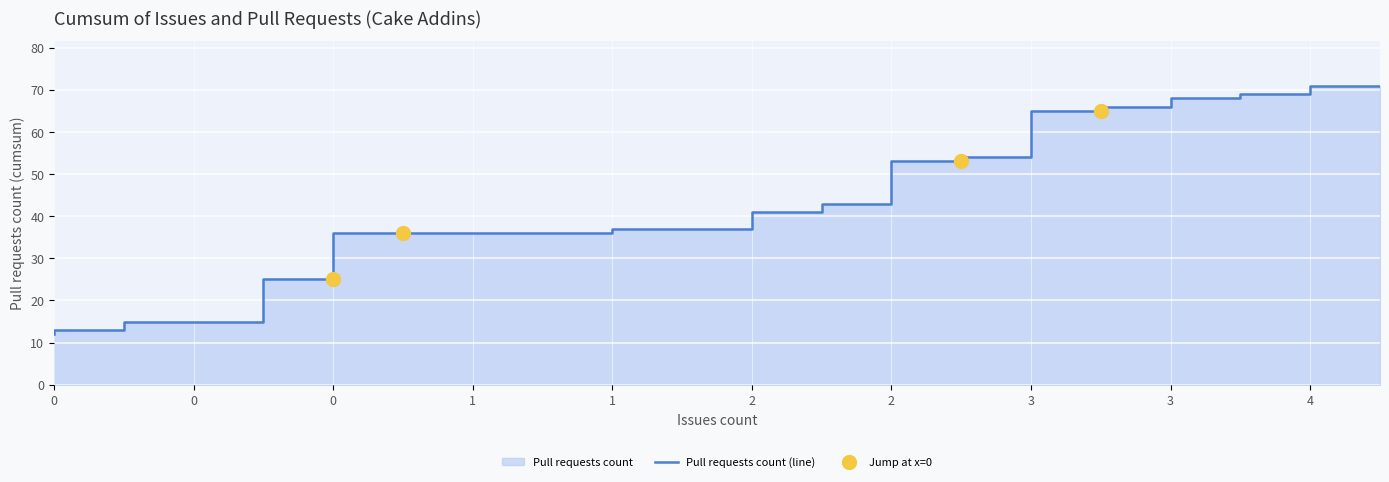

How many data points are above 37?

9